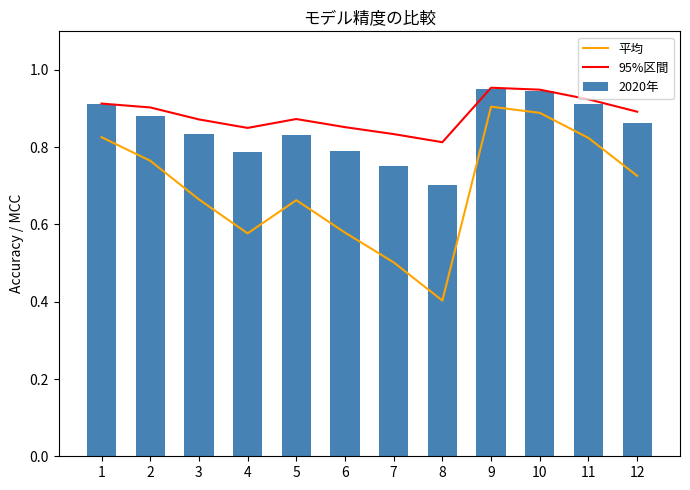

The value of 平均 at 4 is 0.8. True or false?

False